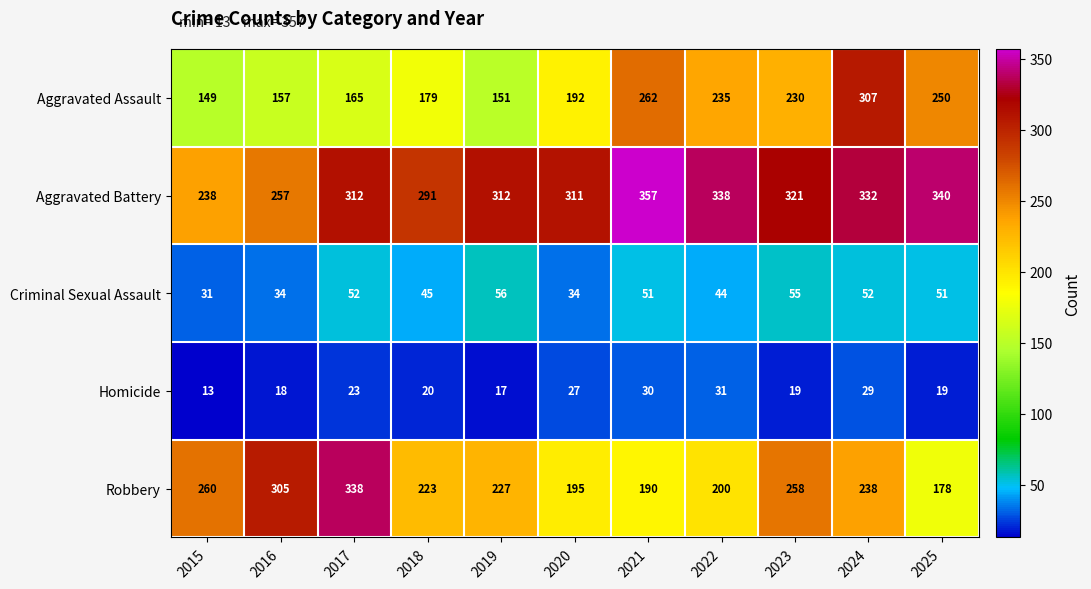

Rank the series by their maximum value, from highest to lowest.

Aggravated Battery, Robbery, Aggravated Assault, Criminal Sexual Assault, Homicide